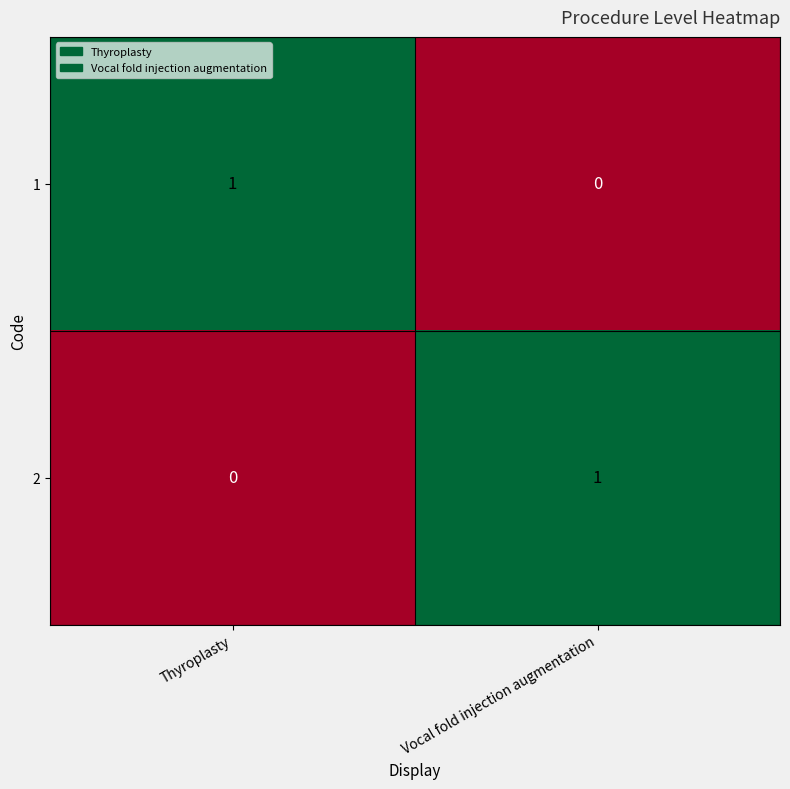

At Thyroplasty, list the series in order from smallest to largest.

2, 1